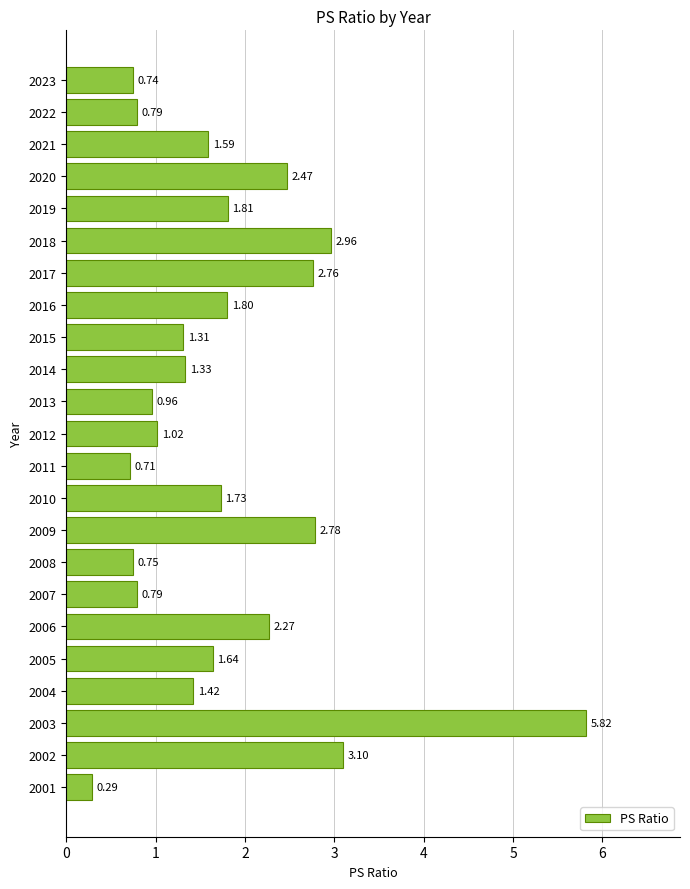

What is the difference between the maximum and minimum values?

5.5